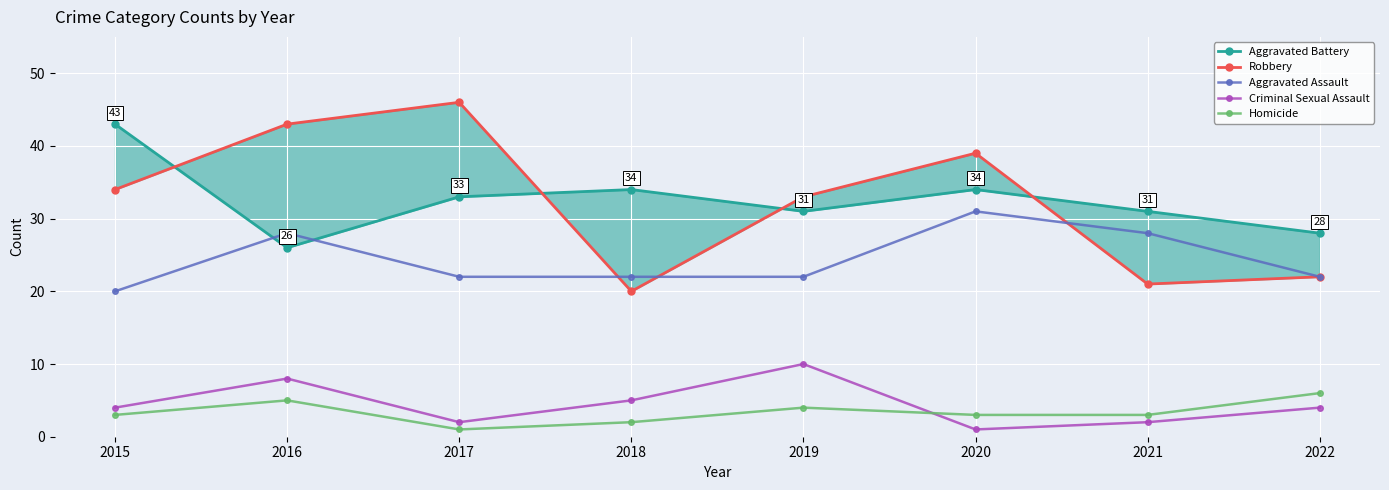

What is the total value across all series at 2020?

108